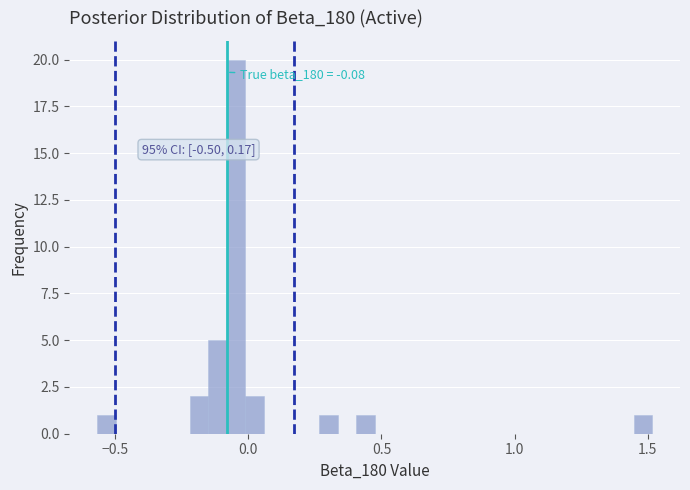

Read against the x-axis, roughly where is the centre of the tallest bar?

-0.05